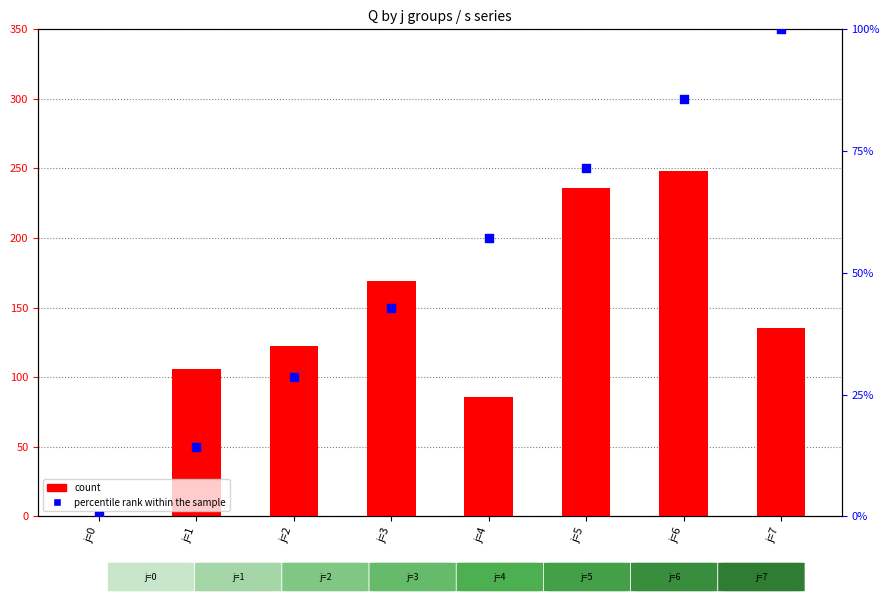

Which series has the largest Y range (max minus min)?

count